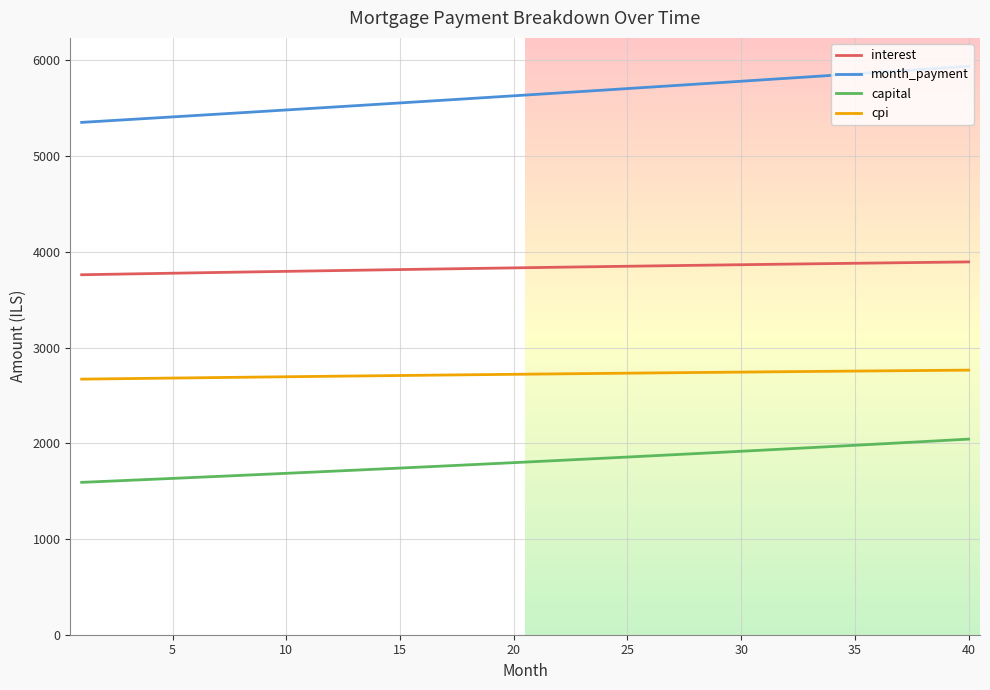

True or false: cpi and interest cross at least once.

False